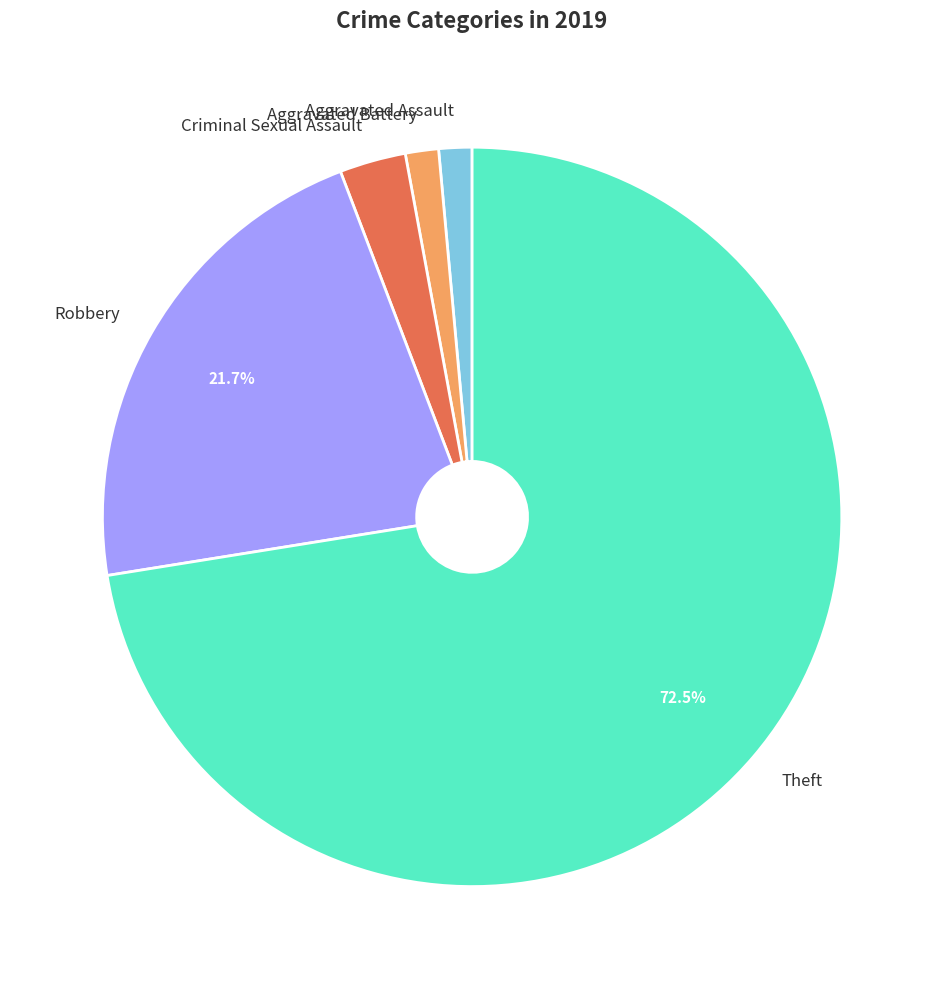

What is the largest slice in the pie chart?

Theft